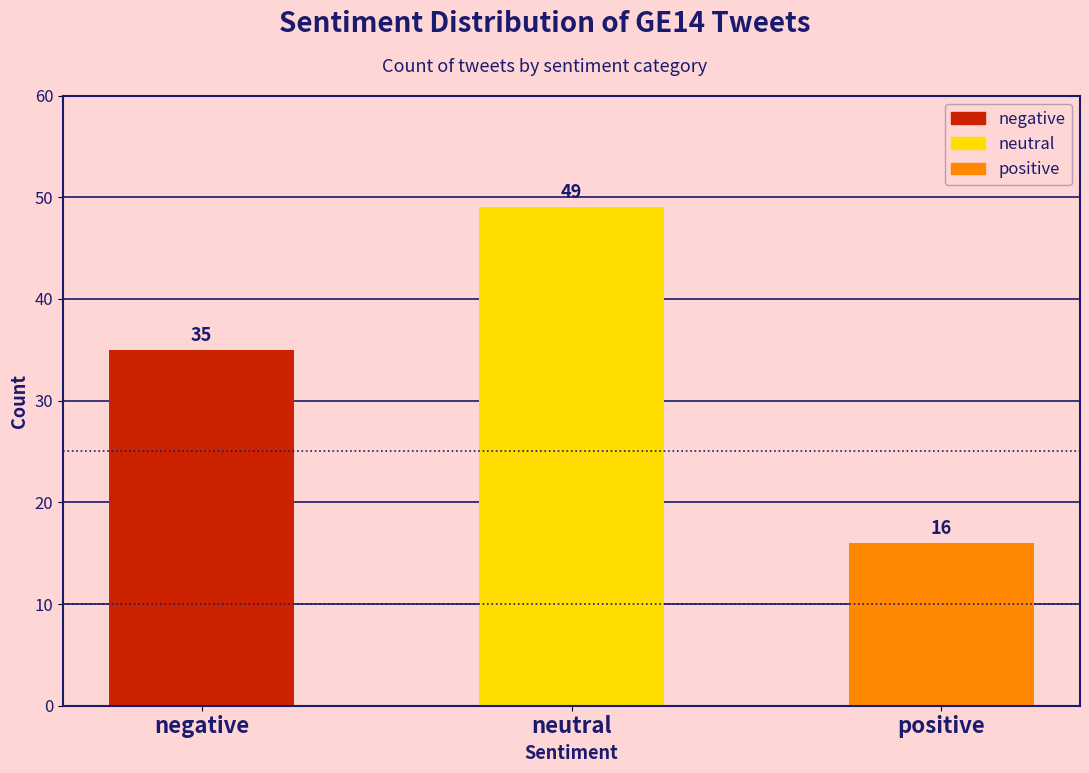

True or false: the data shows 21 at negative.

False